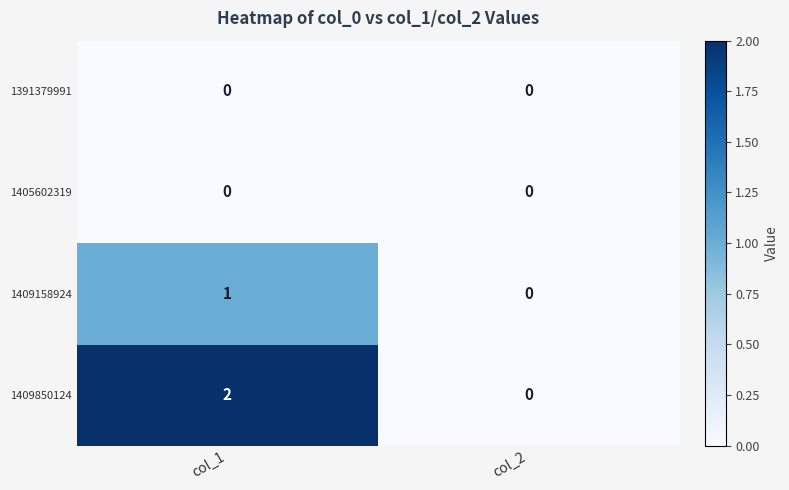

Which series changed the most between col_1 and col_2?

1409850124